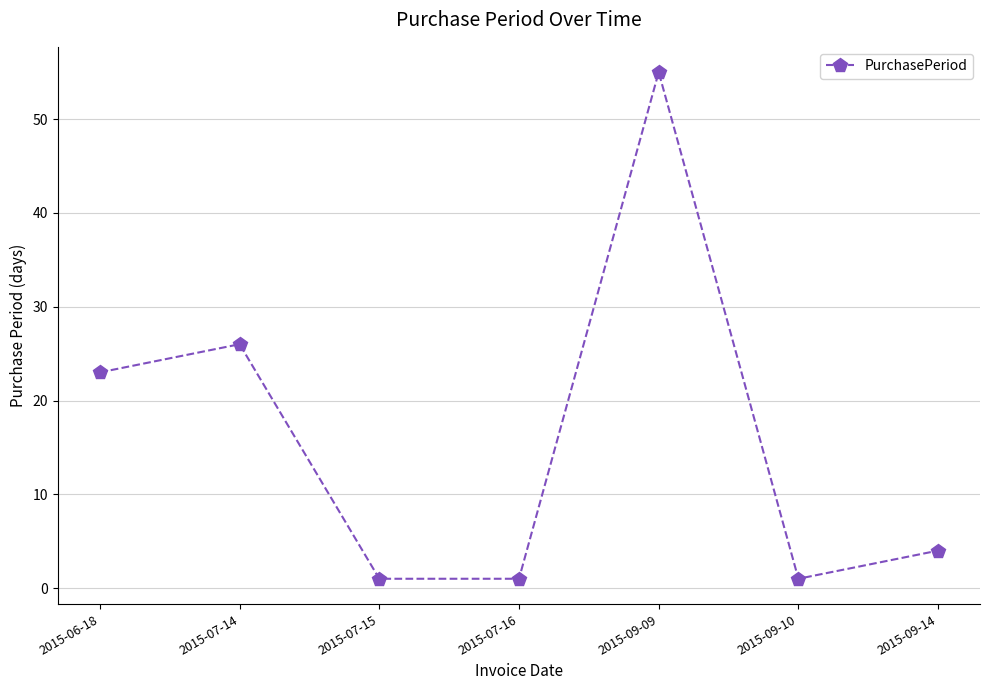

The chart shows a value of 23 at 2015-06-18. True or false?

True